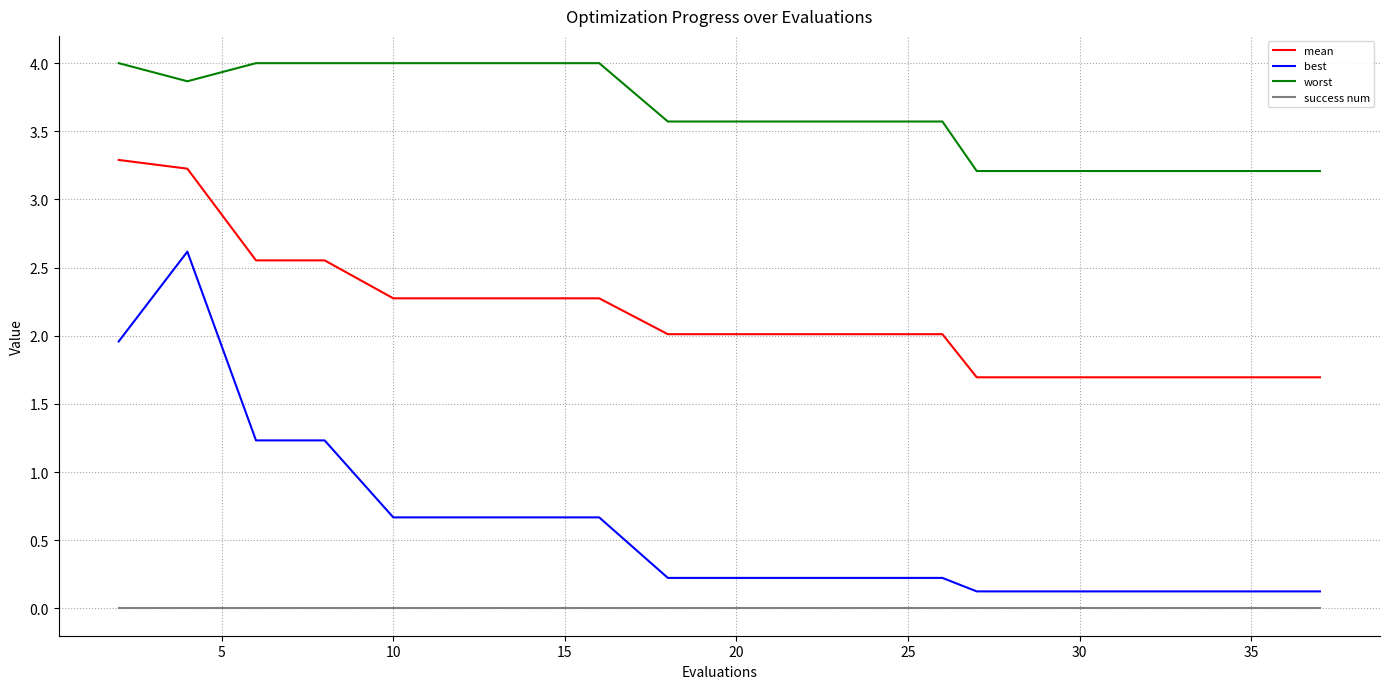

What is the average value of the mean series?

2.1